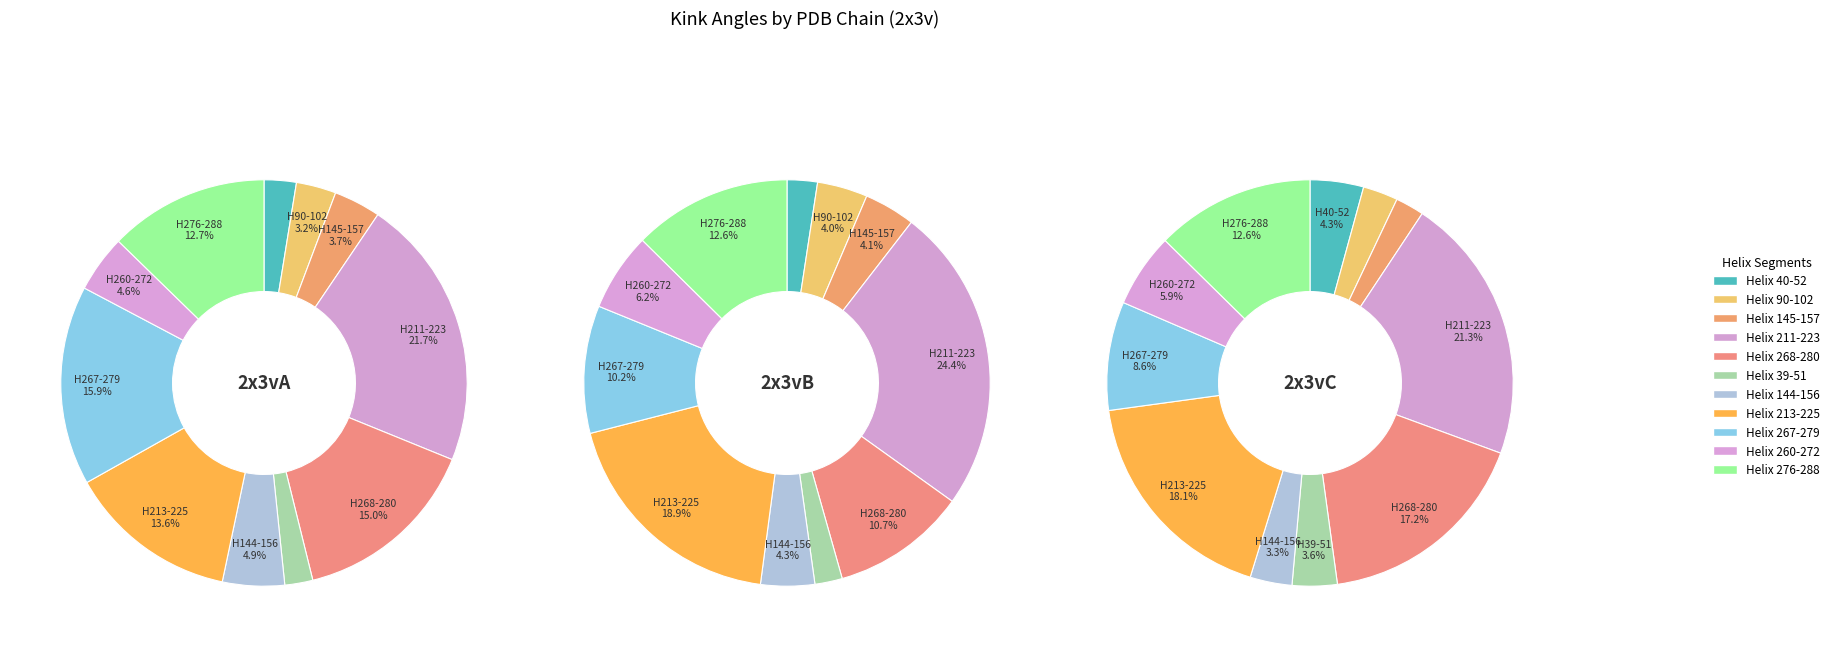

What is the largest slice in the pie chart?

Helix 211-223